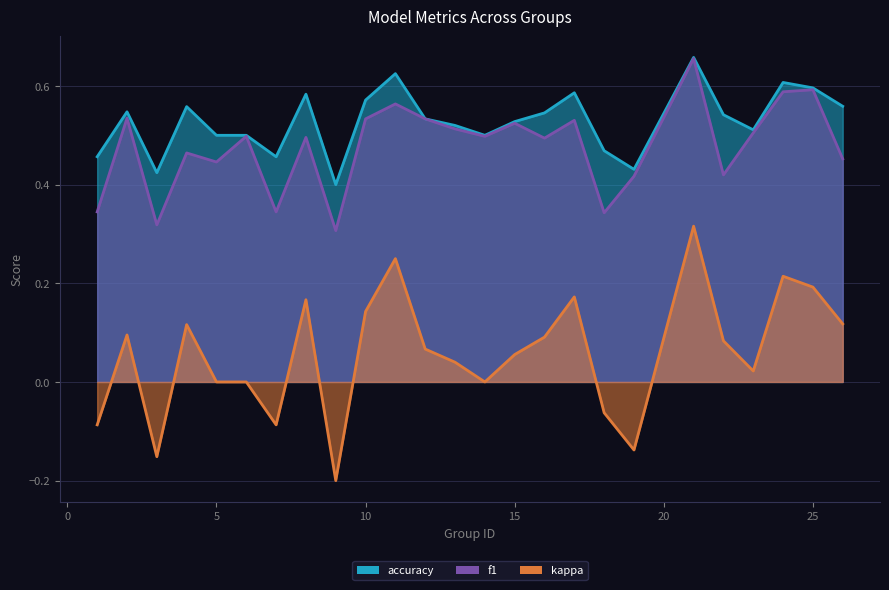

How many interior local valleys does the accuracy series have?

6